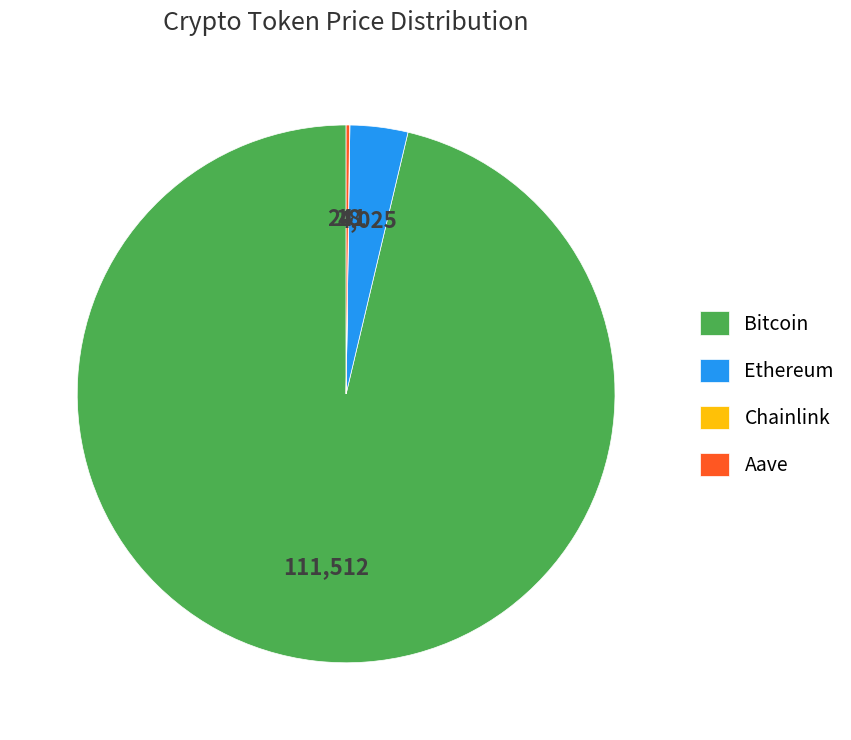

Does any single category account for the majority?

Yes